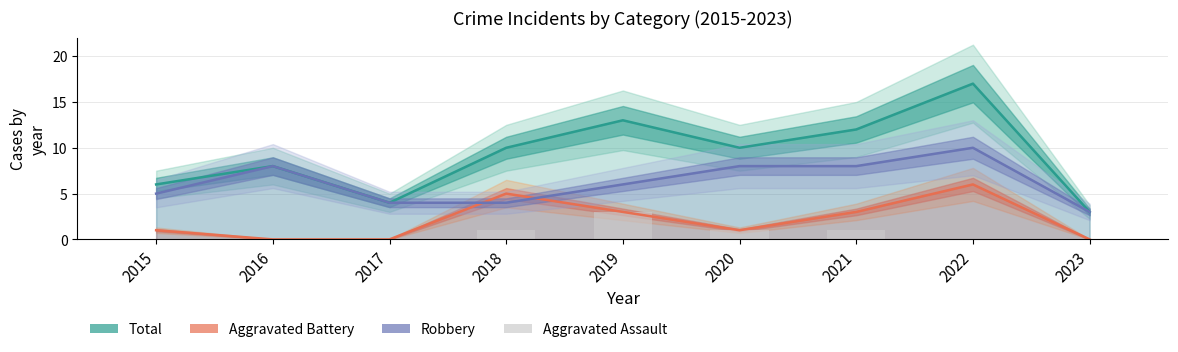

Which series has the largest total across all categories?

Total